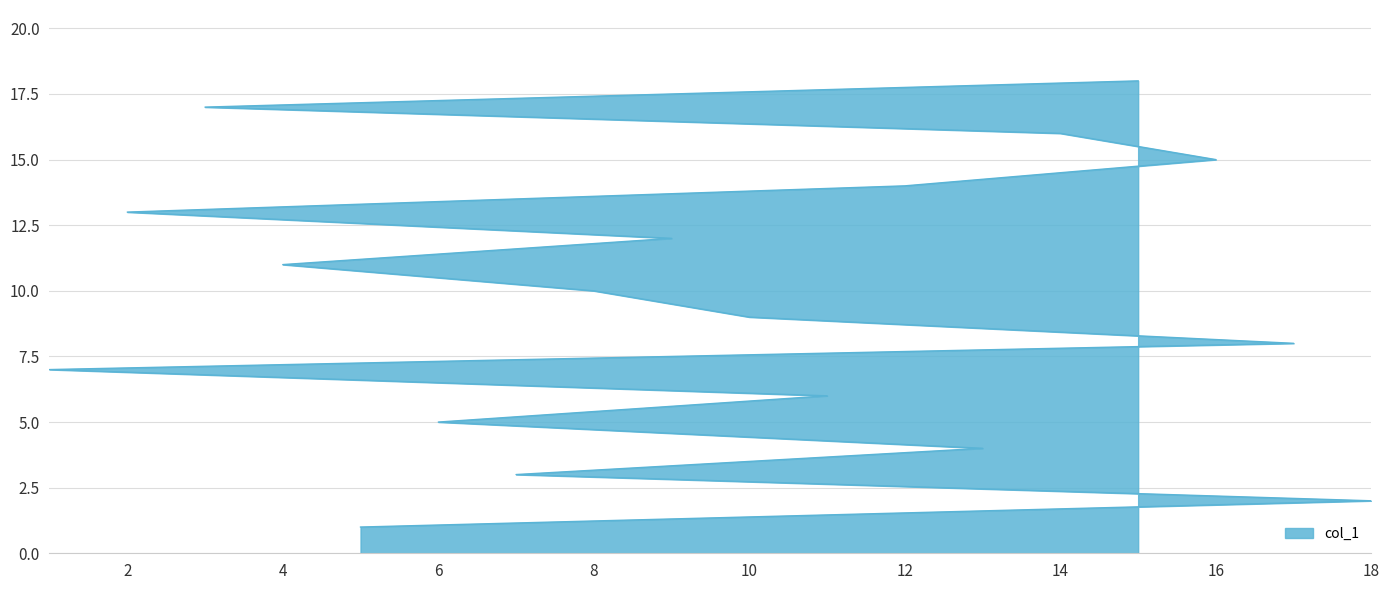

What is the value of the 10th point from the left?

10